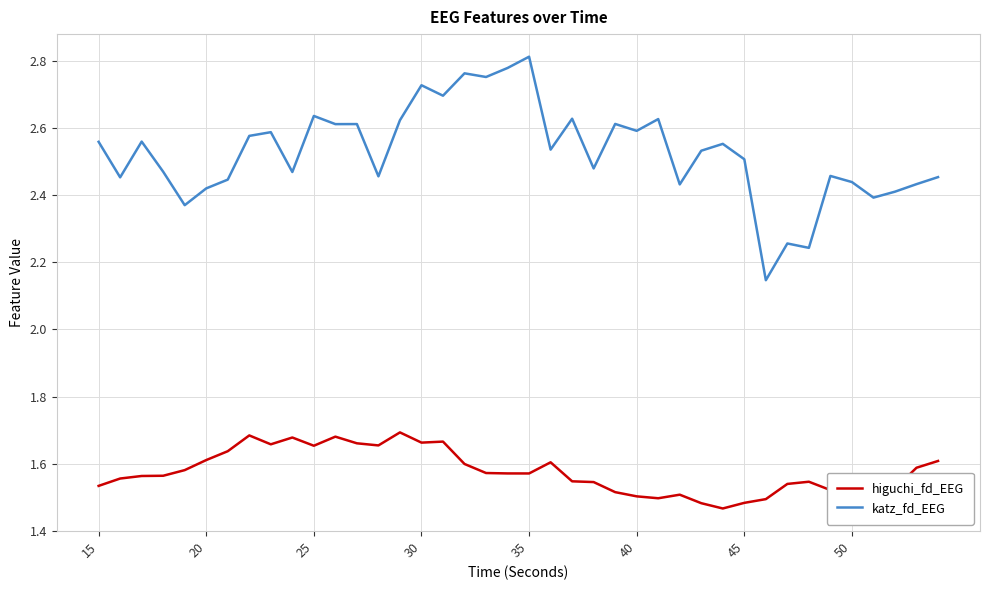

At how many categories does at least one series exceed 2?

40